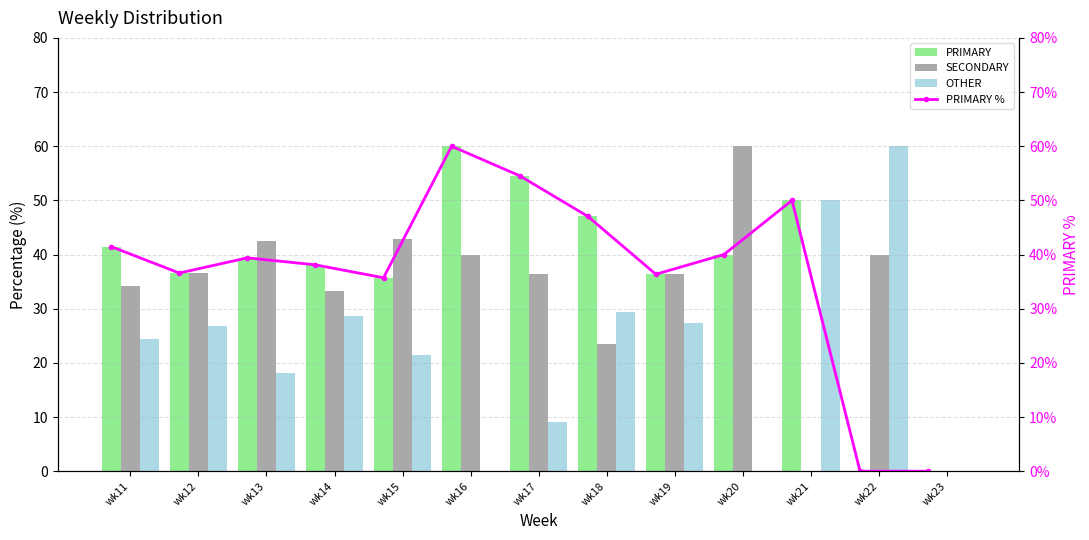

What is the value of the OTHER bar at the 5th from the left?

21.4